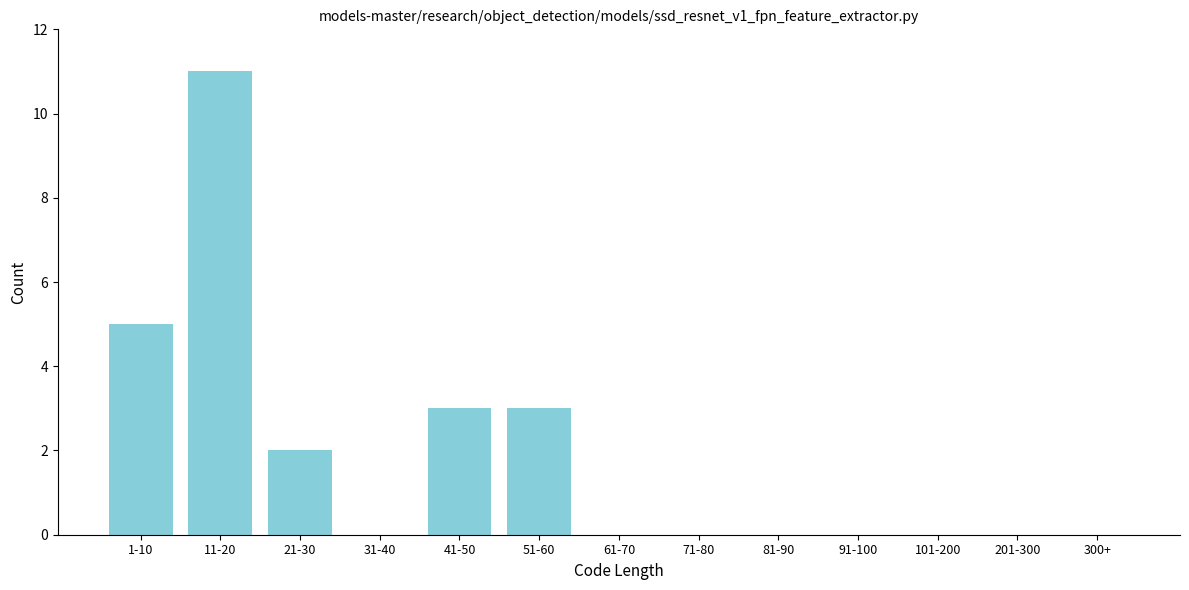

Reading left to right, extract all data points from this chart.

1-10=5	11-20=11	21-30=2	31-40=0	41-50=3	51-60=3	61-70=0	71-80=0	81-90=0	91-100=0	101-200=0	201-300=0	300+=0